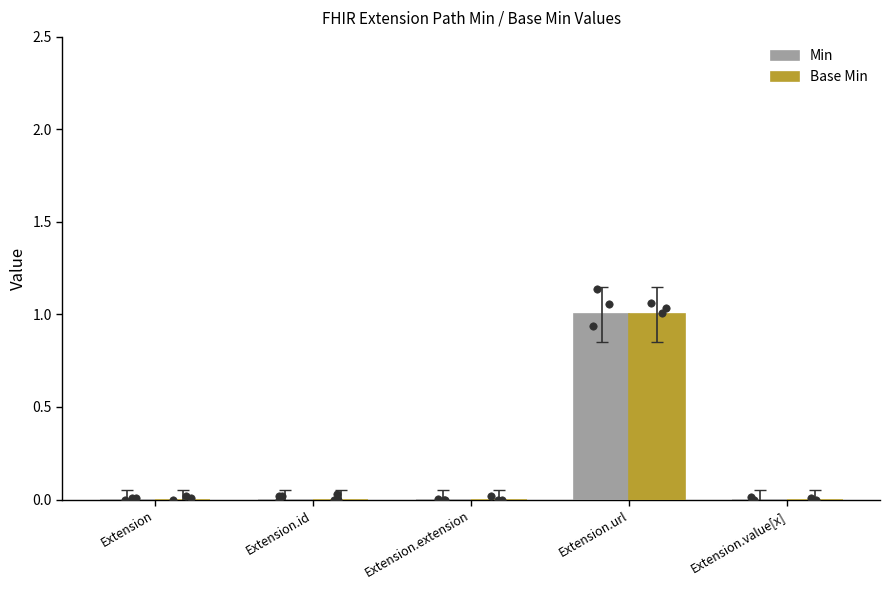

Which series has the largest total across all categories?

Min